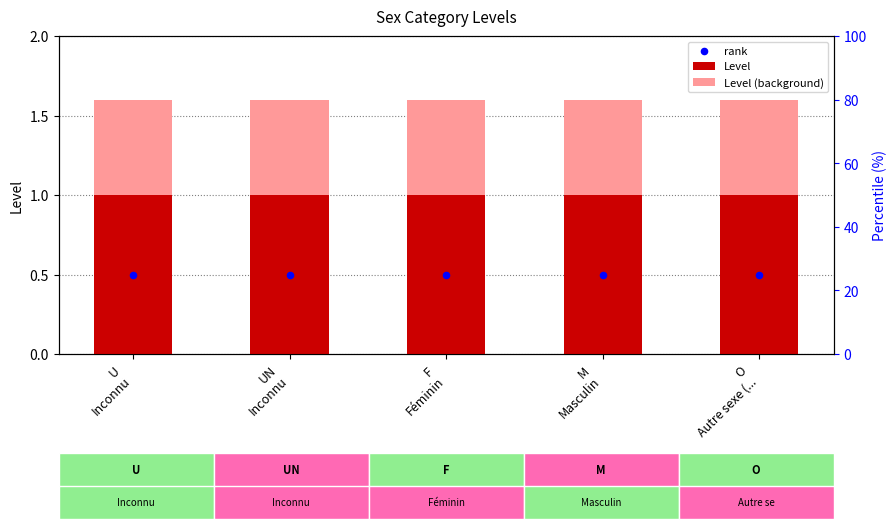

Which series reaches the maximum Y coordinate?

Level (background)